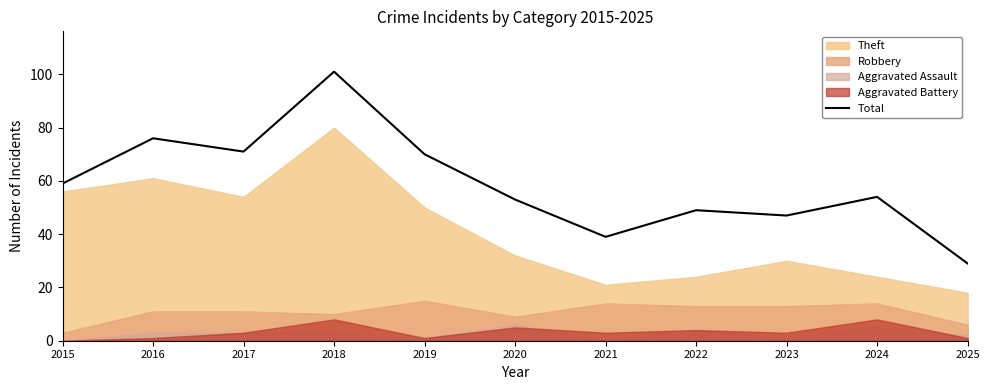

Is it true that the value at 2021 is 67?

False